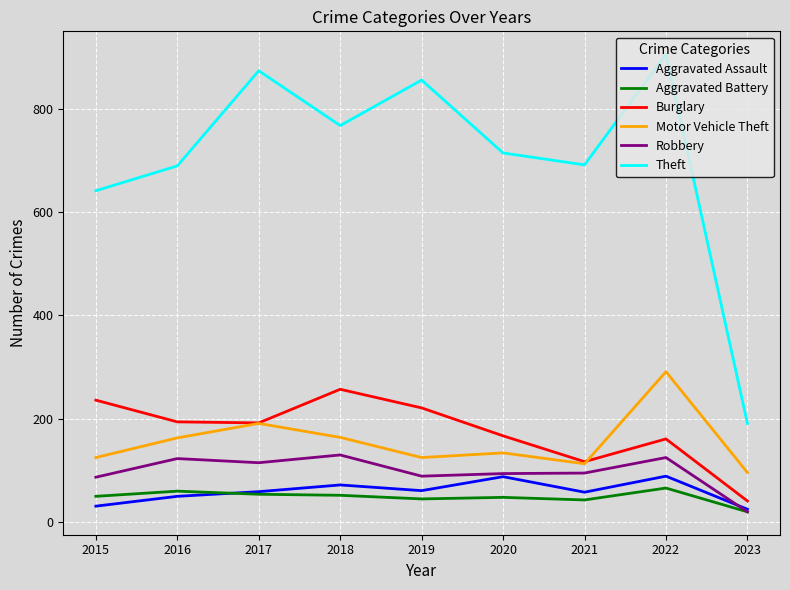

What is the average value of the Burglary series?

176